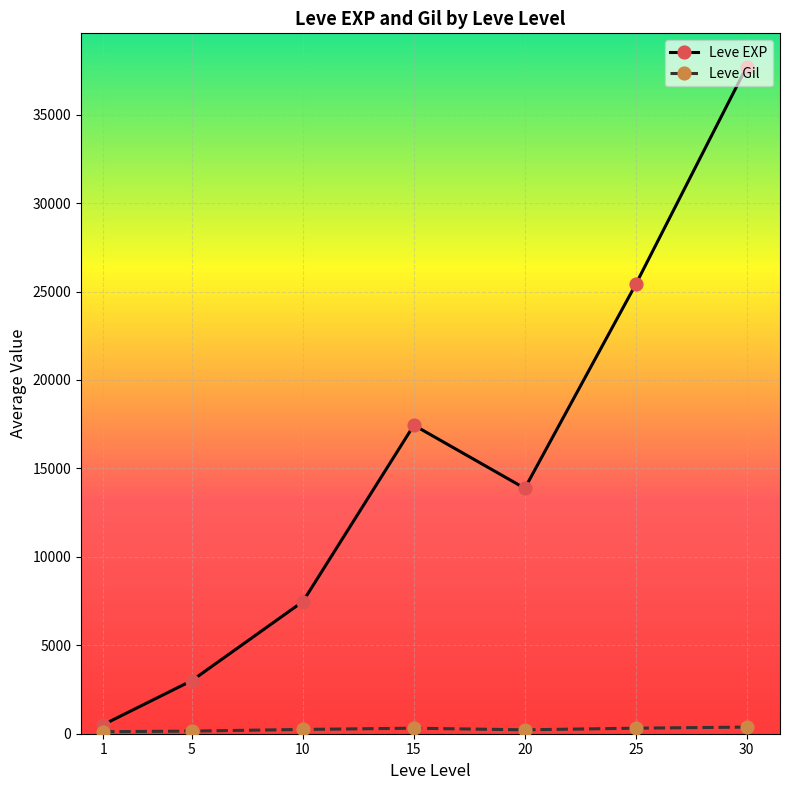

Where is the first local minimum for Leve EXP?

20